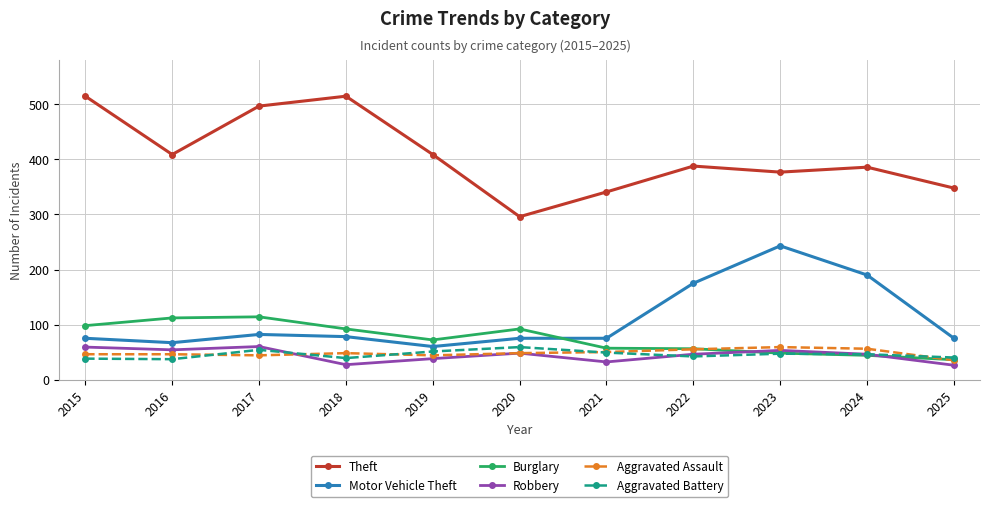

True or false: Burglary and Theft intersect in this chart.

False